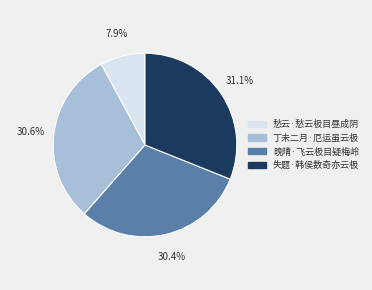

What percentage is NOT represented by 失题·韩侯数奇亦云极?

68.9%